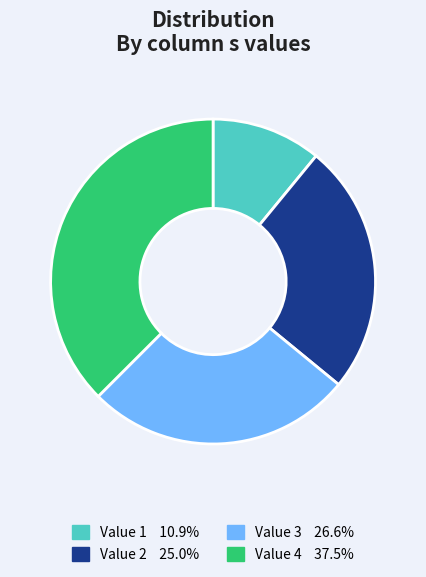

Is there any slice that represents more than half of the pie?

No